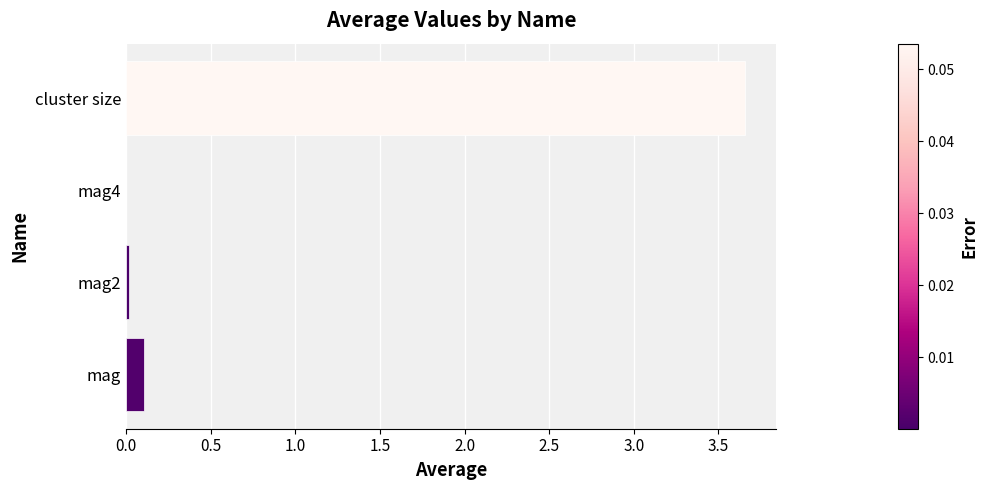

Are the bars grouped side by side (vs. stacked)?

No